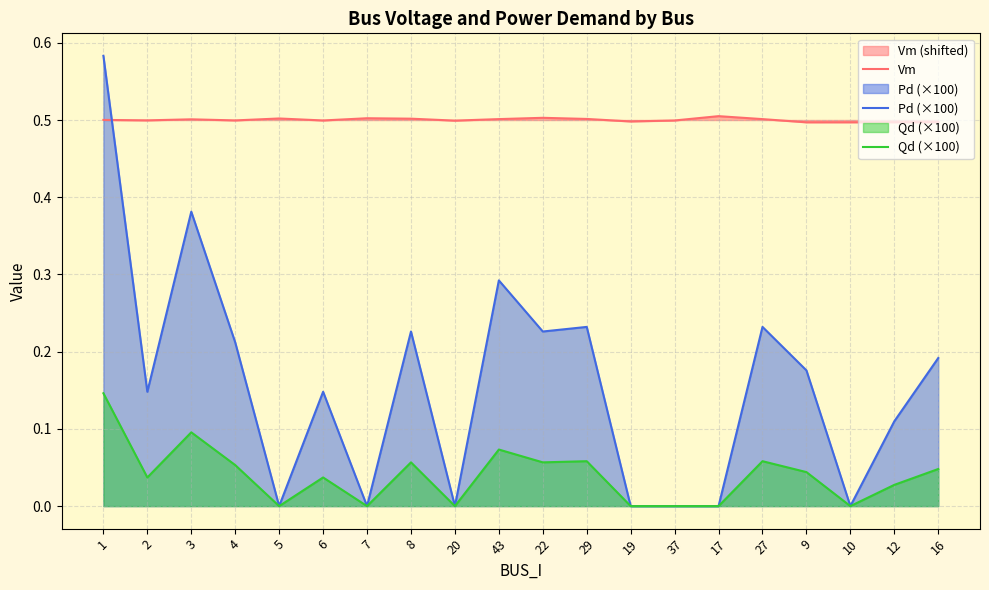

Is it true that Vm equals 0.5 at 37?

True